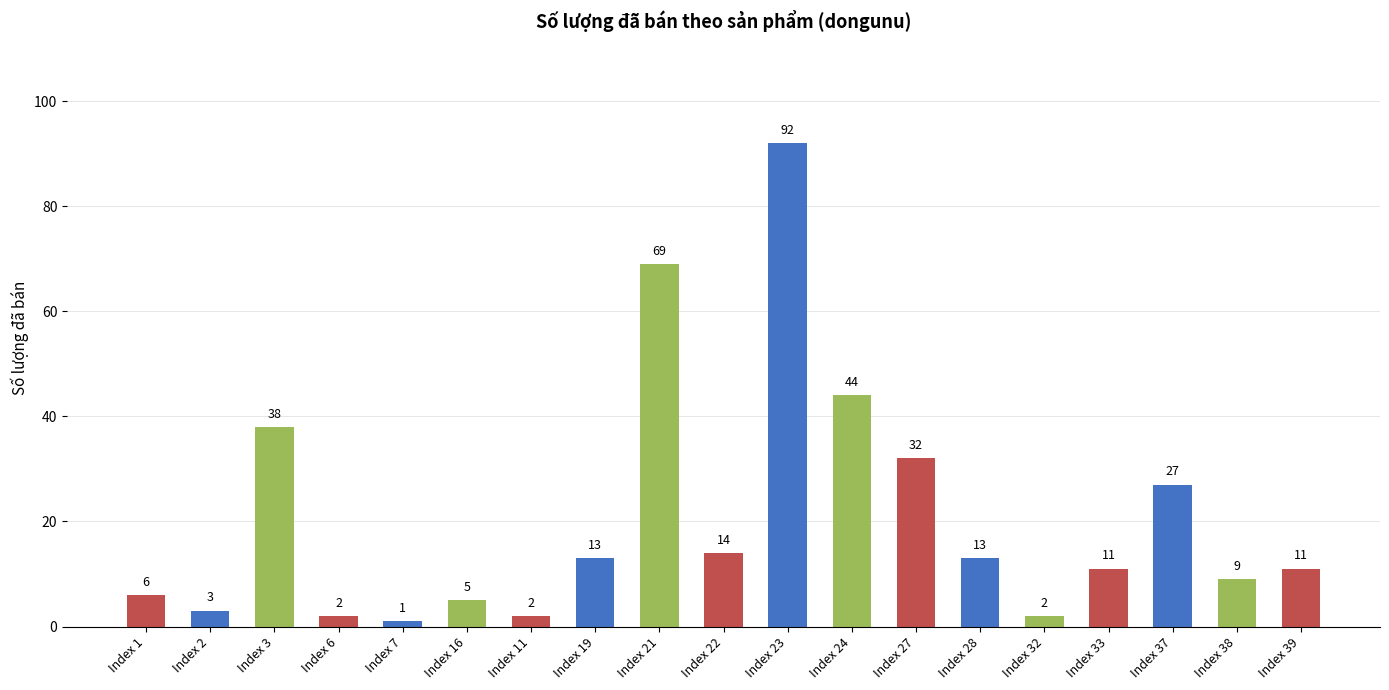

What is the difference between the second highest and second lowest values?

67